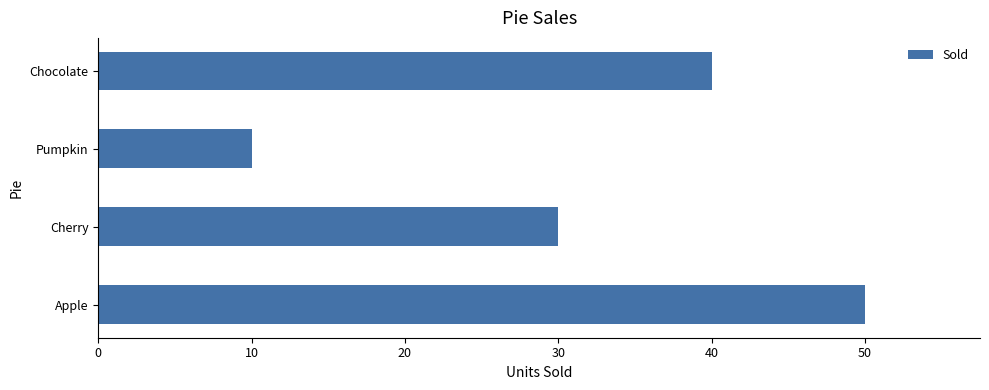

Reading top to bottom, extract all data points from this chart.

Chocolate=40	Pumpkin=10	Cherry=30	Apple=50